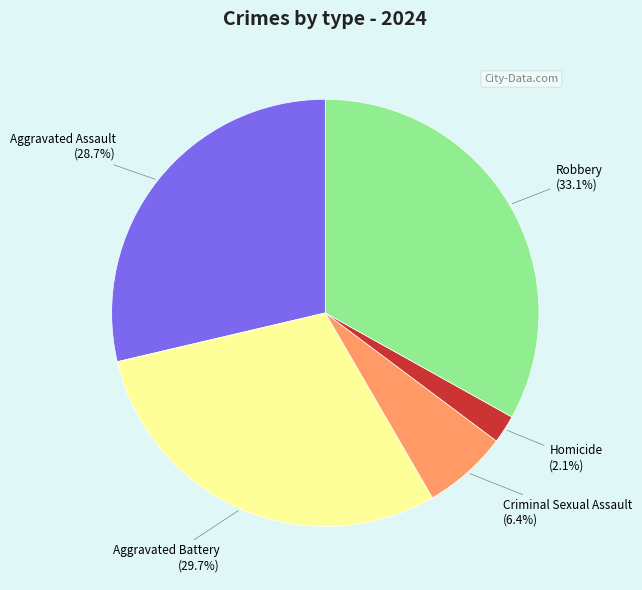

Which has a higher value, Criminal Sexual Assault (6.4%) or Robbery (33.1%)?

Robbery (33.1%)